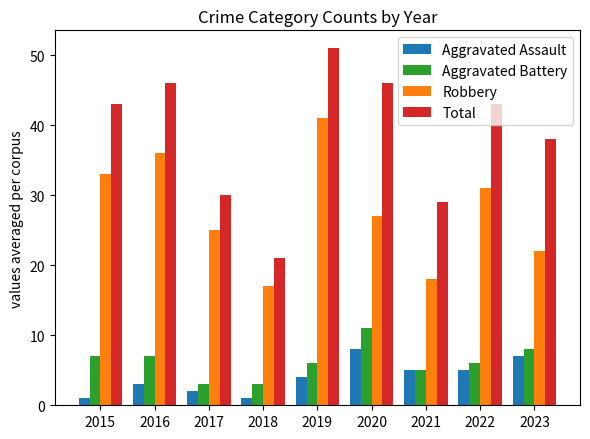

What is the total value across all series at 2019?

102